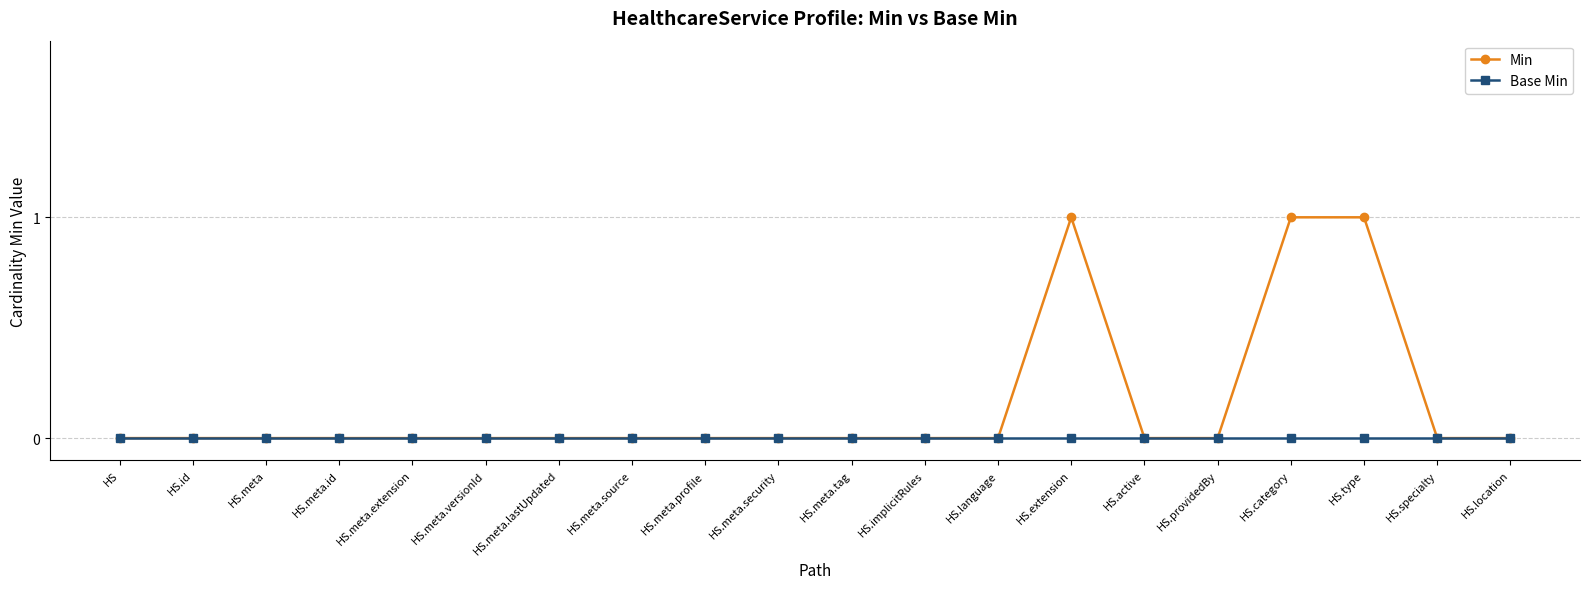

Reading left to right, extract all data points from this chart.

Min: 0	0	0	0	0	0	0	0	0	0	0	0	0	1	0	0	1	1	0	0
Base Min: 0	0	0	0	0	0	0	0	0	0	0	0	0	0	0	0	0	0	0	0